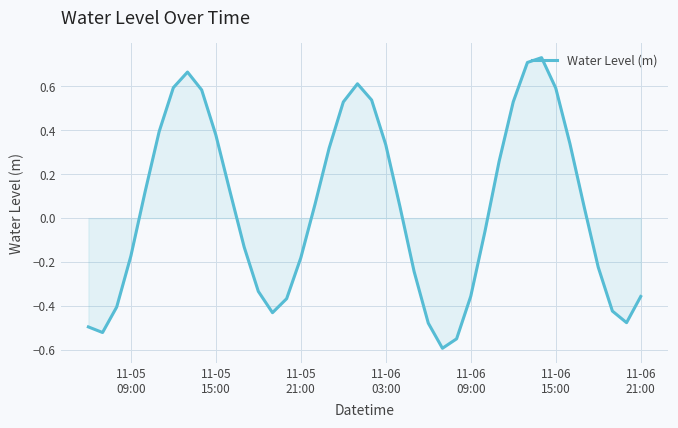

What is the smallest value displayed?

-0.6